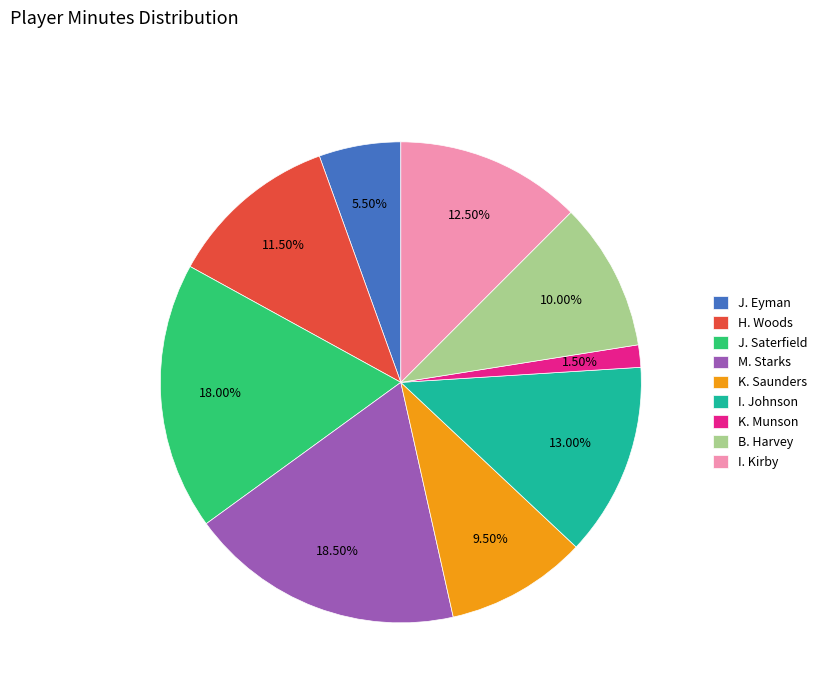

To the nearest percent, what is the difference between the largest and smallest slice percentages?

17%